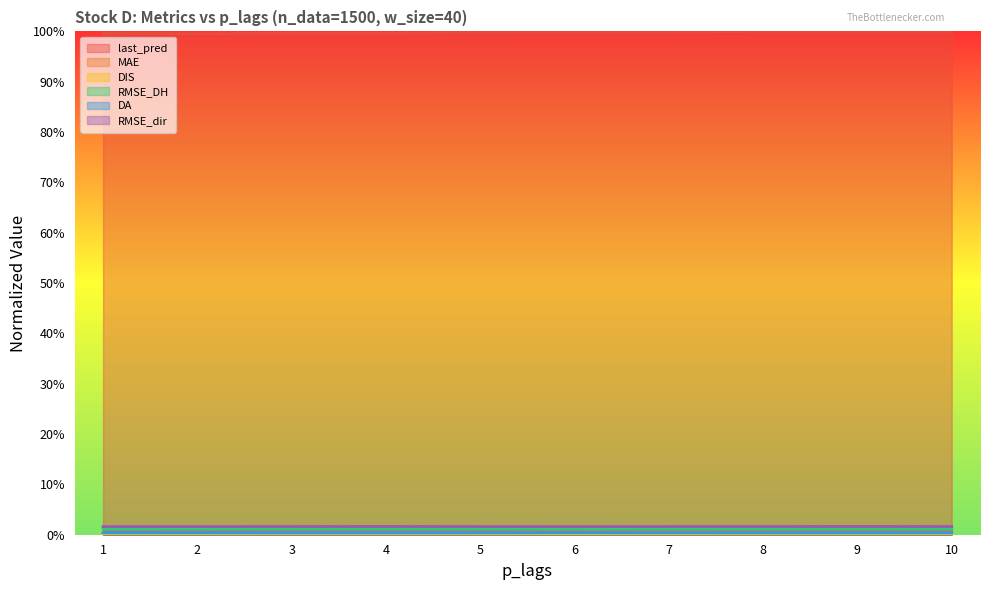

Reading left to right, what are all the values shown in this chart?

last_pred: 1.0	1.0	1.0	1.0	1.0	1.0	1.0	1.0	1.0	1.0
MAE: 0.0	0.0	0.0	0.0	0.0	0.0	0.0	0.0	0.0	0.0
DIS: 0.0	0.0	0.0	0.0	0.0	0.0	0.0	0.0	0.0	0.0
RMSE_DH: 0.0	0.0	0.0	0.0	0.0	0.0	0.0	0.0	0.0	0.0
DA: 0.0	0.0	0.0	0.0	0.0	0.0	0.0	0.0	0.0	0.0
RMSE_dir: 0.0	0.0	0.0	0.0	0.0	0.0	0.0	0.0	0.0	0.0